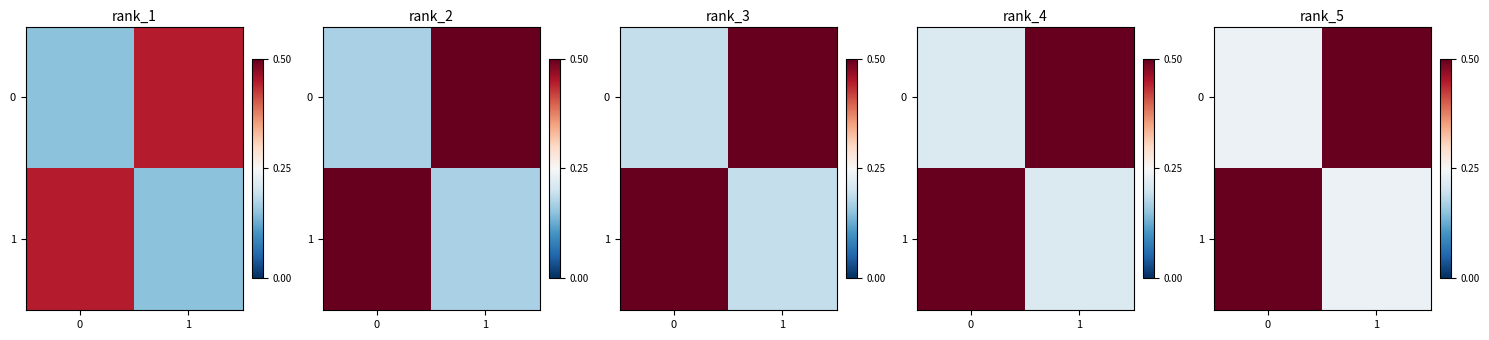

What is the minimum value shown in the chart?

0.2